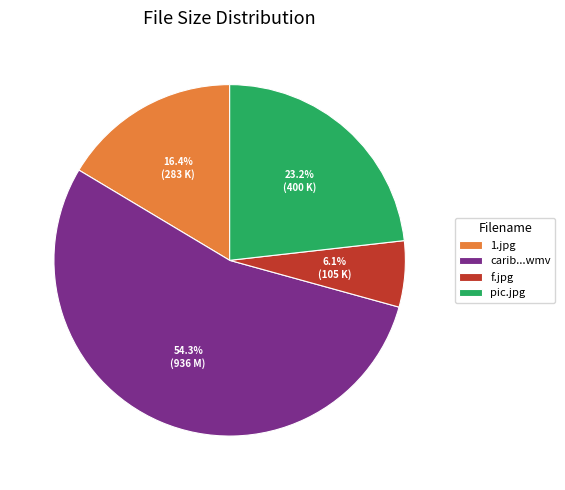

What is the ratio of the value at pic.jpg to the value at 1.jpg?

1.4